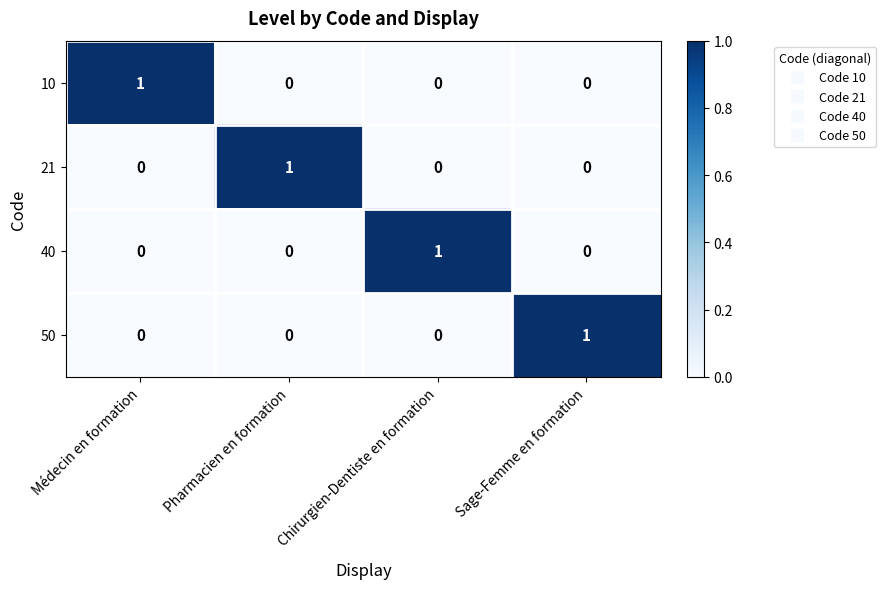

Count the 40 values in the range 0 to 1.

4